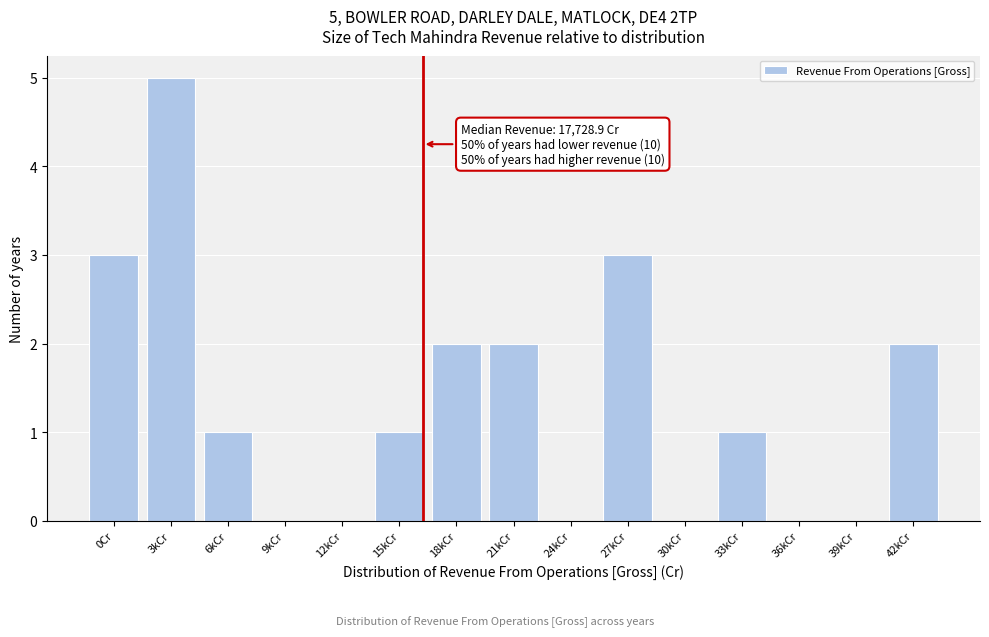

Reading left to right, list all the values displayed in this chart.

0Cr=3	3kCr=5	6kCr=1	9kCr=0	12kCr=0	15kCr=1	18kCr=2	21kCr=2	24kCr=0	27kCr=3	30kCr=0	33kCr=1	36kCr=0	39kCr=0	42kCr=2